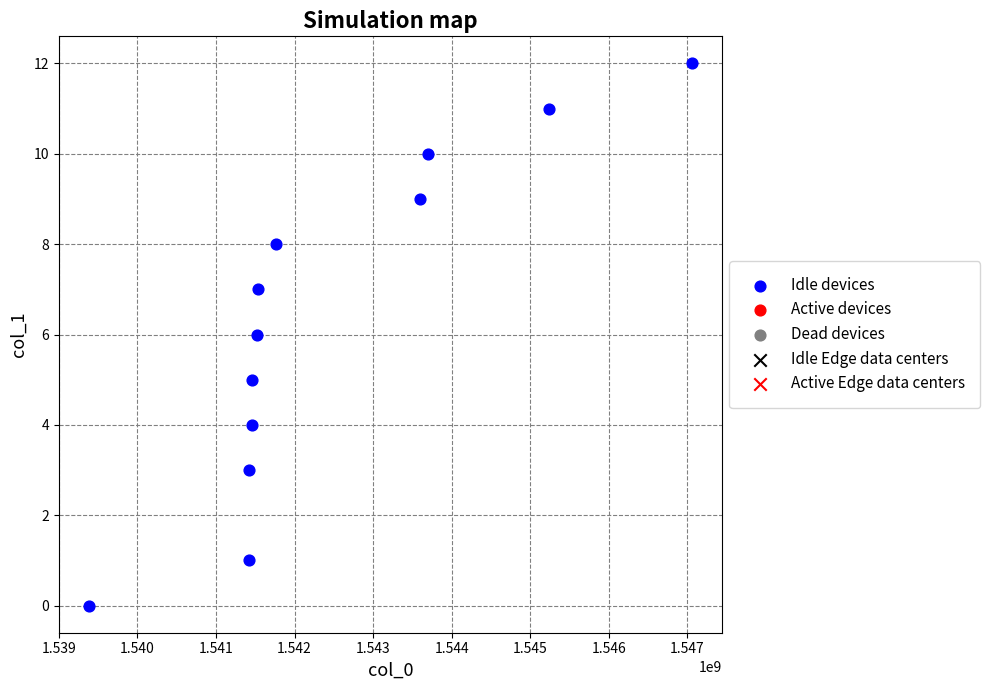

What is the average Y value?

6